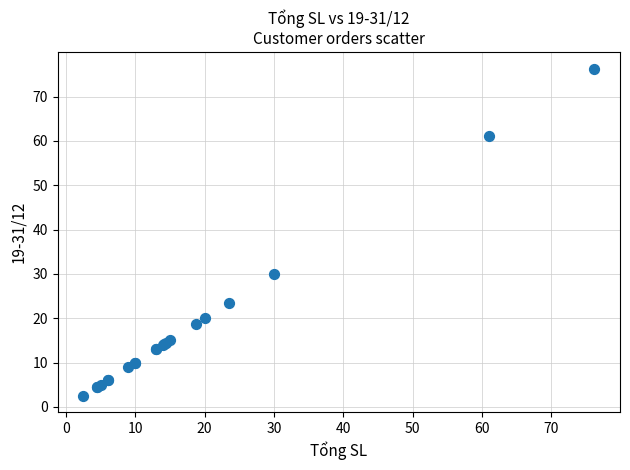

What Y value in the scatter plot is closest to 39?

30.0